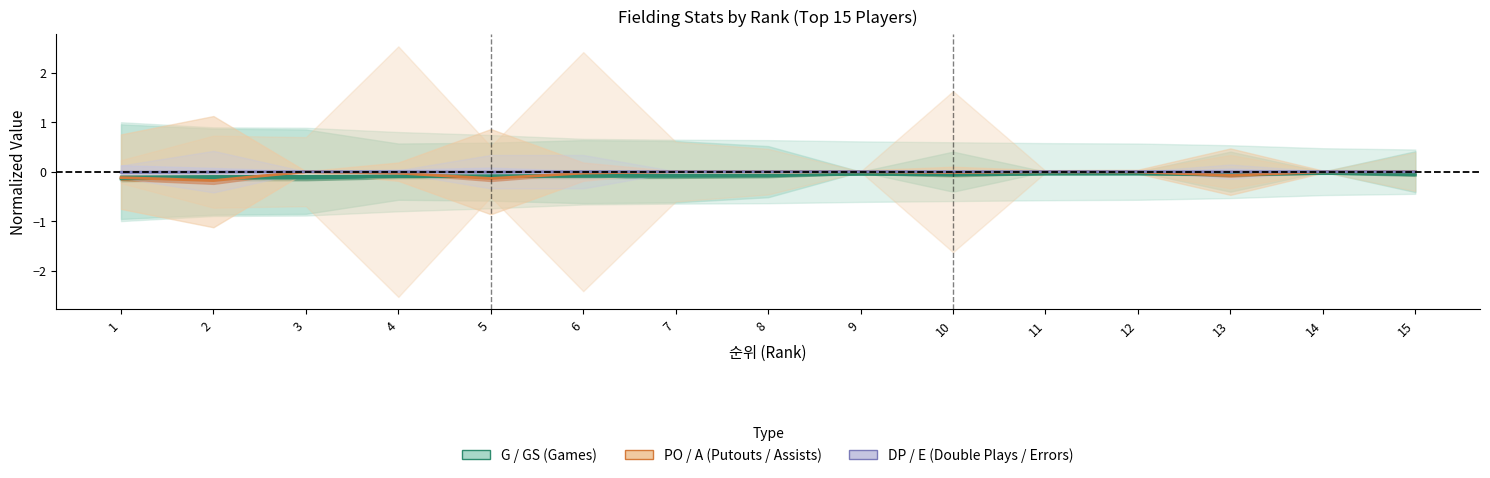

Does the chart display data point markers on the line(s)?

No